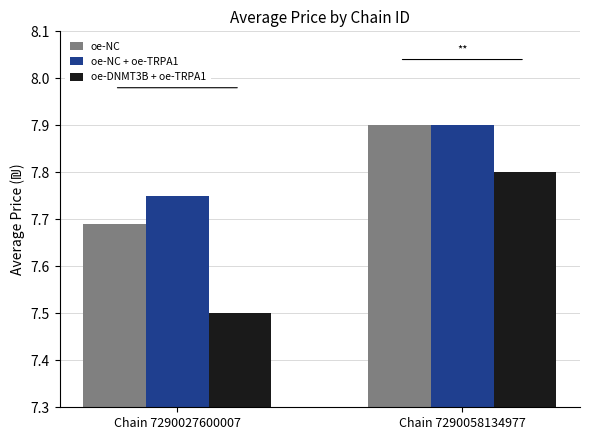

Between Chain 7290027600007 and Chain 7290058134977, which series saw the biggest shift?

oe-DNMT3B + oe-TRPA1